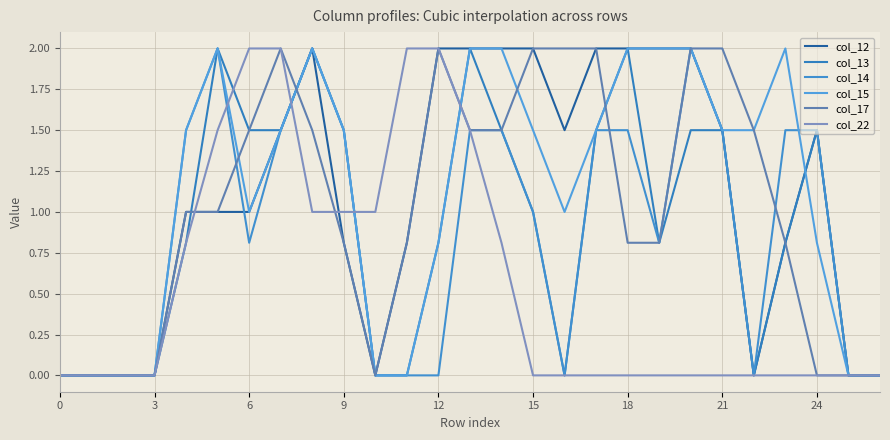

Rank the series by their maximum value, from lowest to highest.

col_12, col_13, col_14, col_15, col_17, col_22